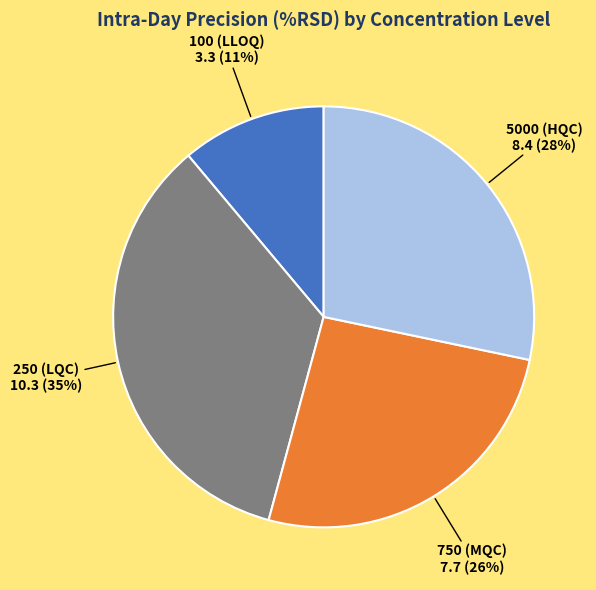

Which category has the biggest portion of the pie?

250 (LQC)